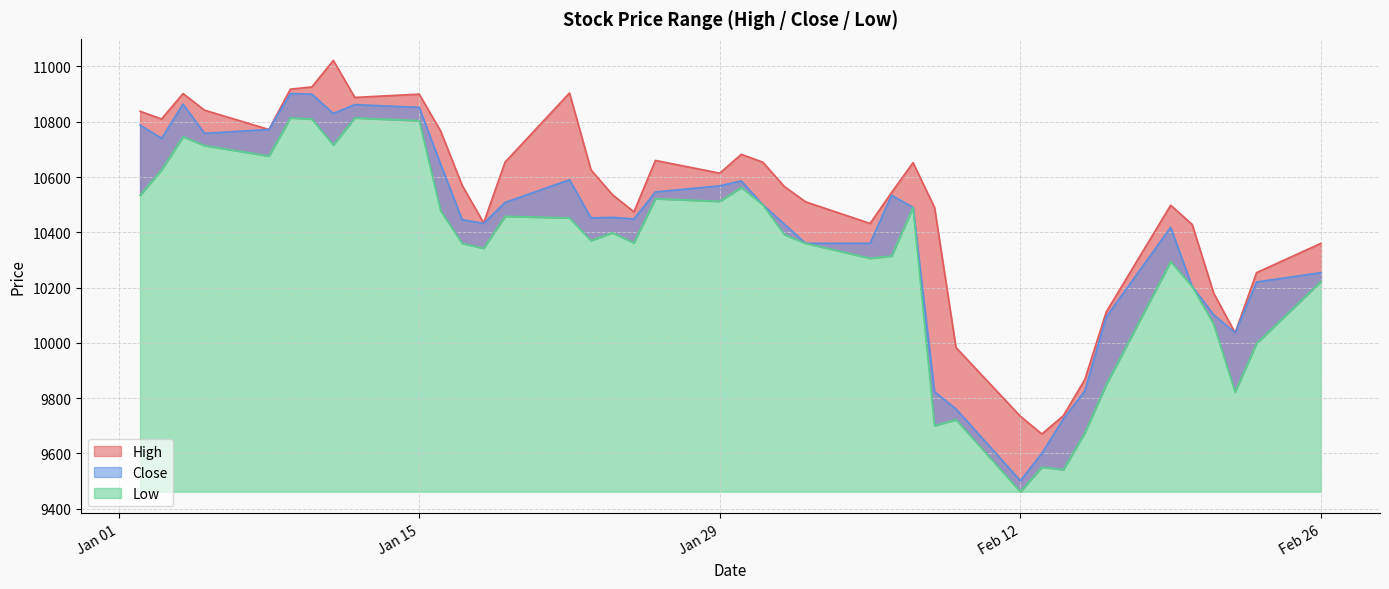

Which series has the largest total across all categories?

High